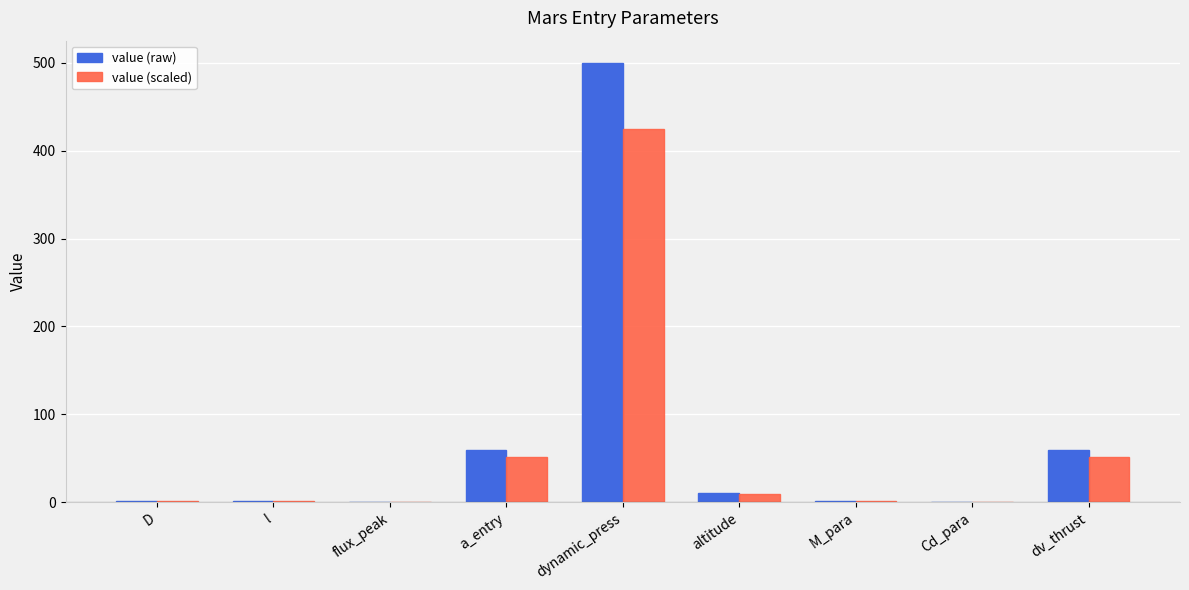

Between l and dv_thrust, which series saw the biggest shift?

value (raw)